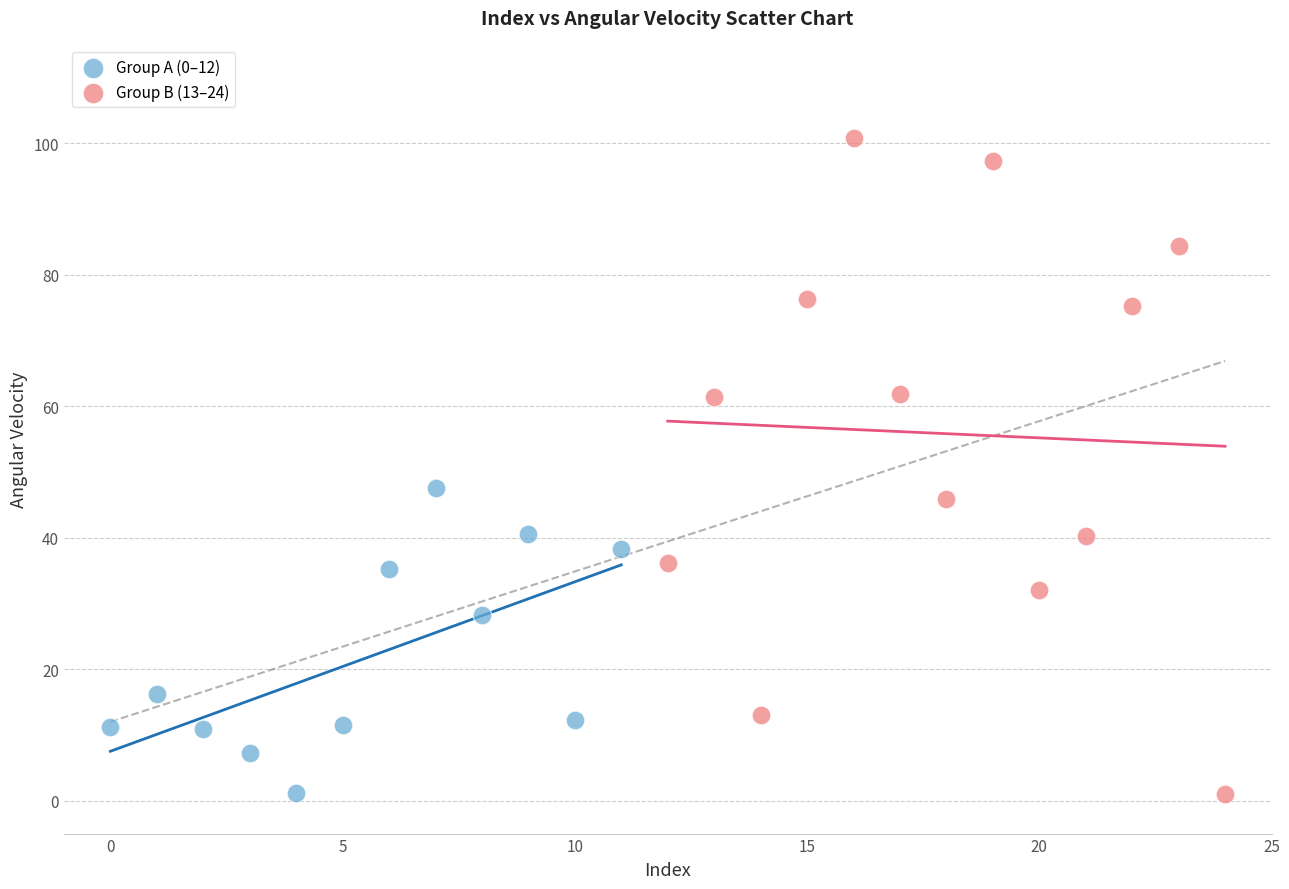

Which series contains the highest Y value?

Group B (13–24)